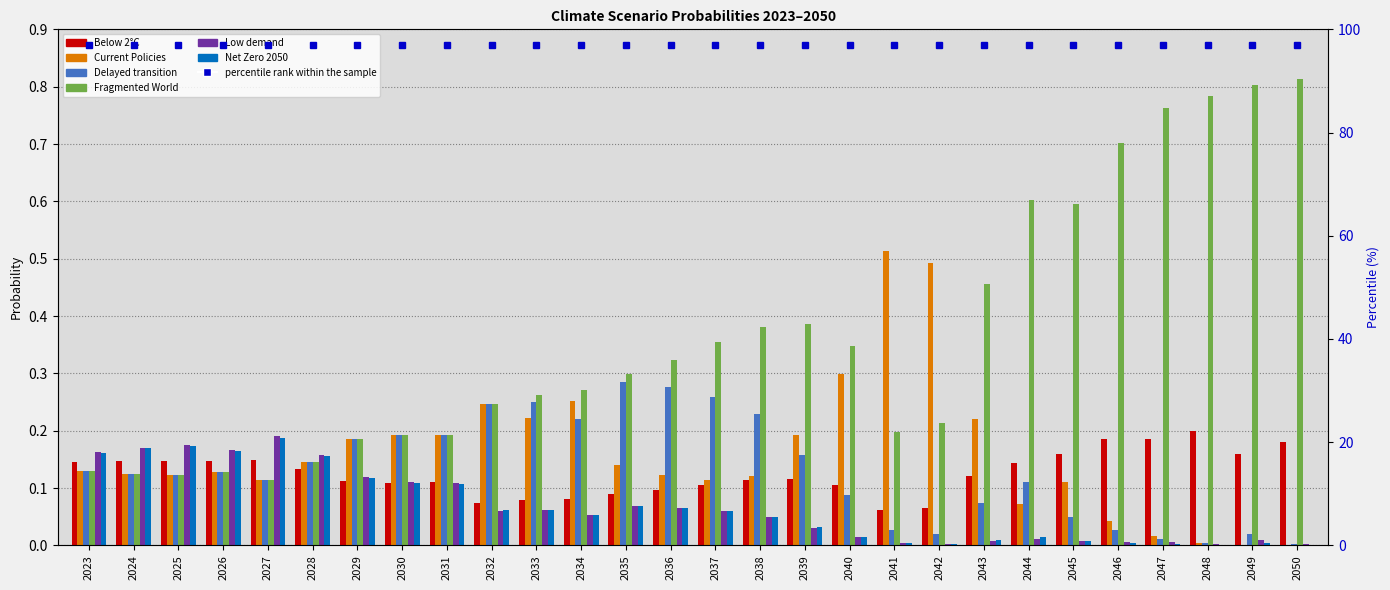

Which category has the highest value across all series?

2050